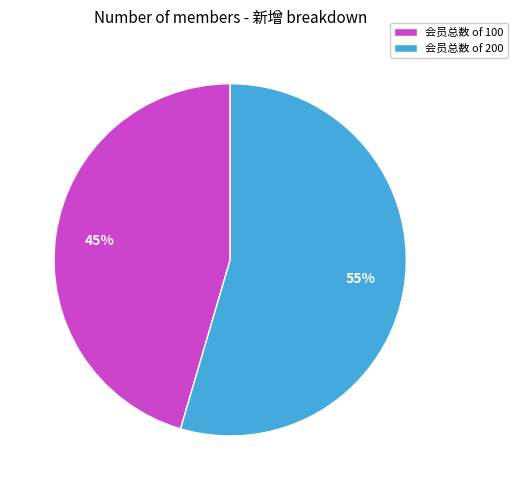

To the nearest percent, what portion does 会员总数 of 100 represent?

45%